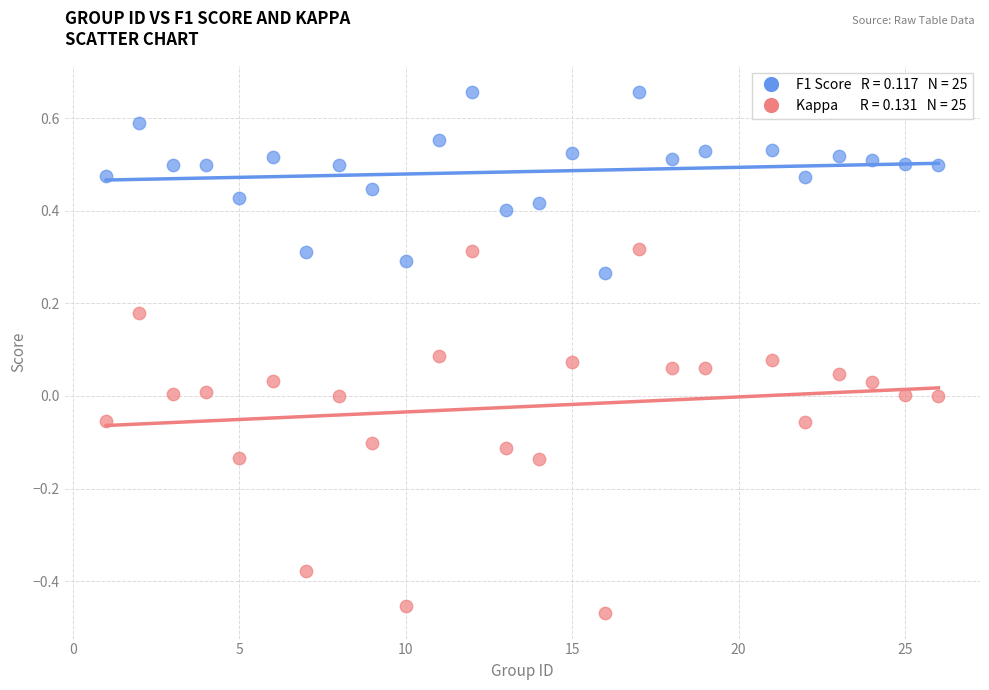

Across all data points, what is the range of Y values (max minus min)?

1.1